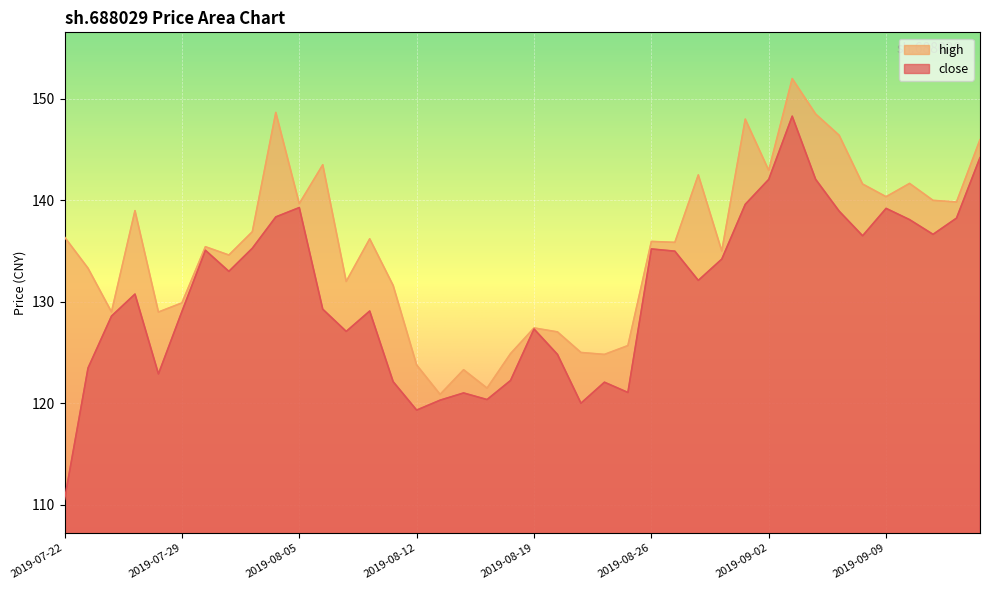

The high series shows 139.8 at 2019-09-12. True or false?

True